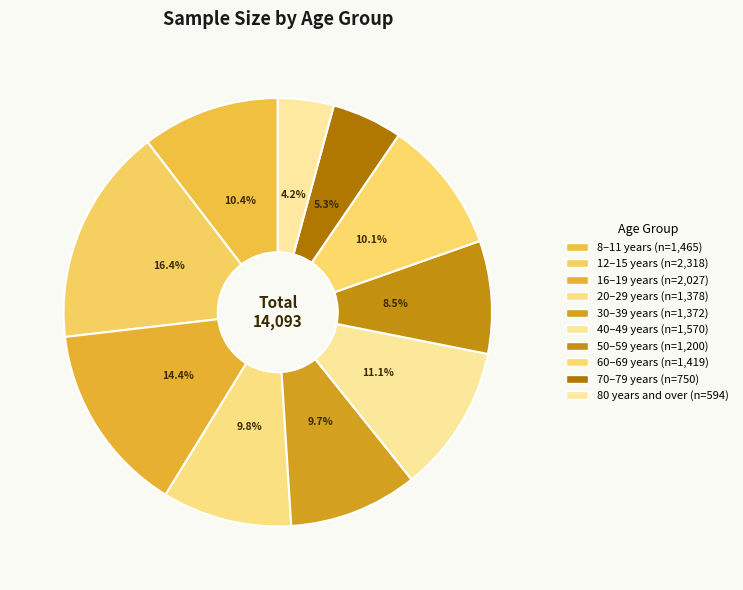

Which has a higher value, 8–11 years or 50–59 years?

8–11 years